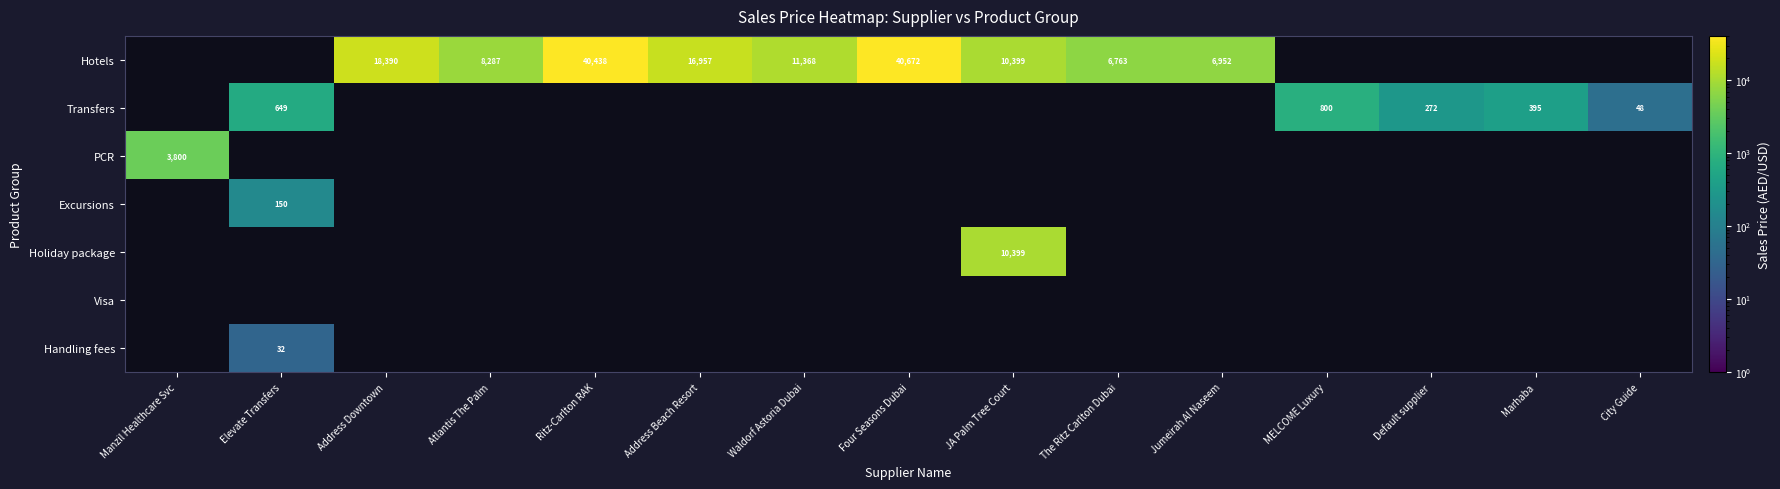

Is it true that Transfers equals 14 at City Guide?

False